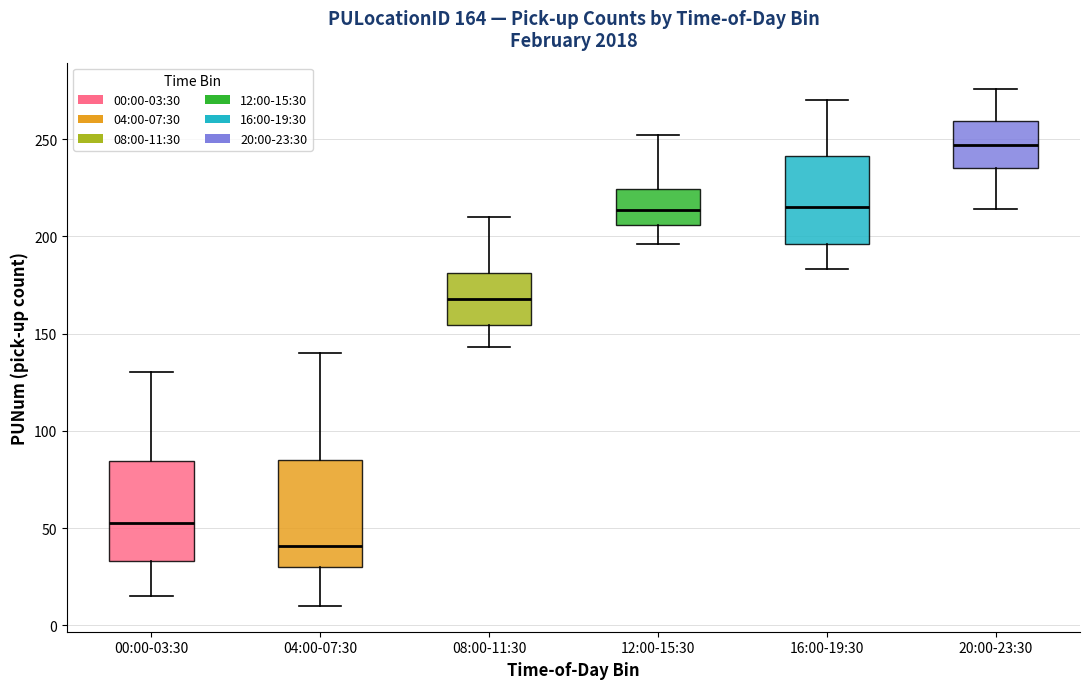

Which box has the lowest median line?

04:00-07:30